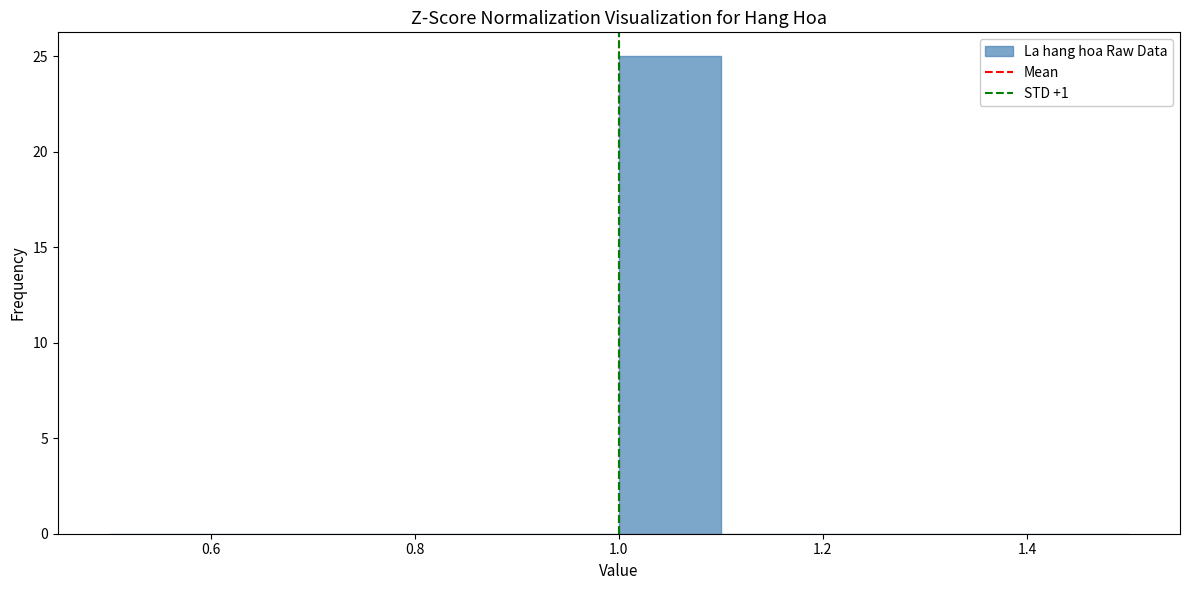

Which range on the x-axis has the tallest bar?

1.0 to 1.1